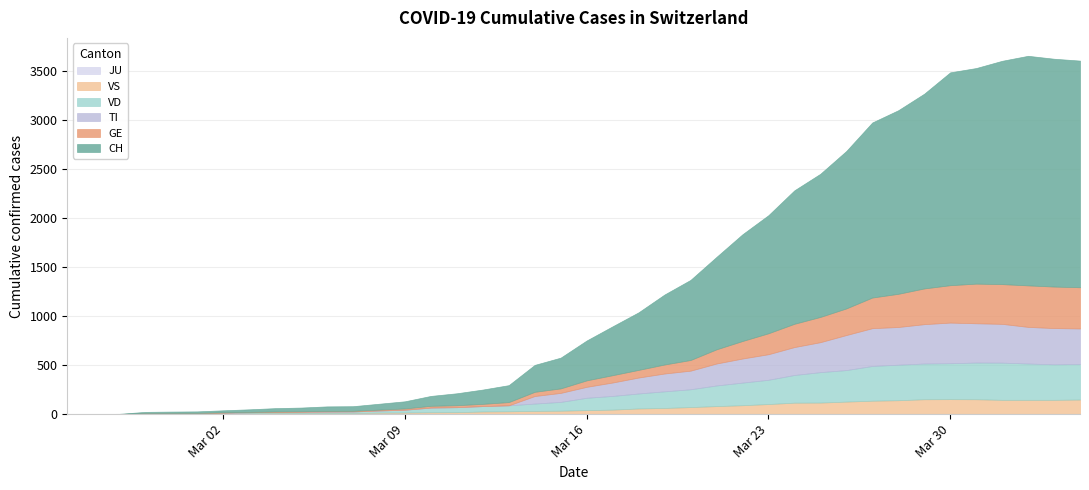

At how many categories does at least one series exceed 1607?

10